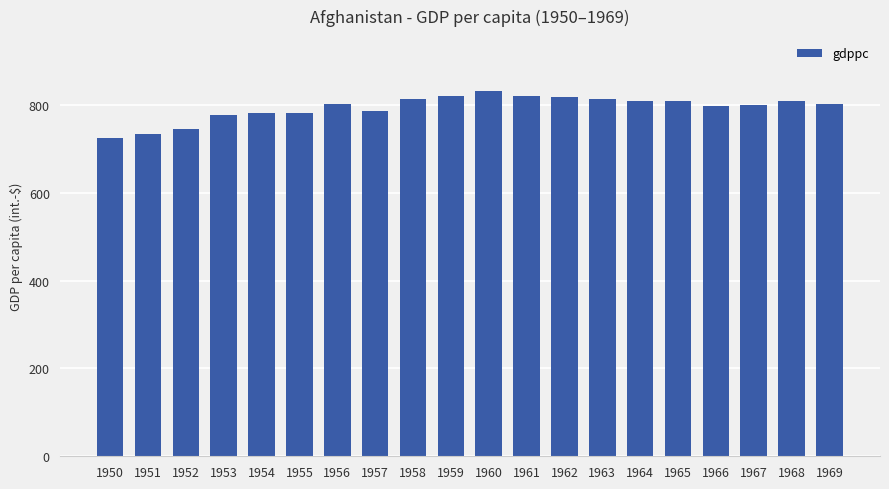

Which has a higher value, 1950 or 1967?

1967